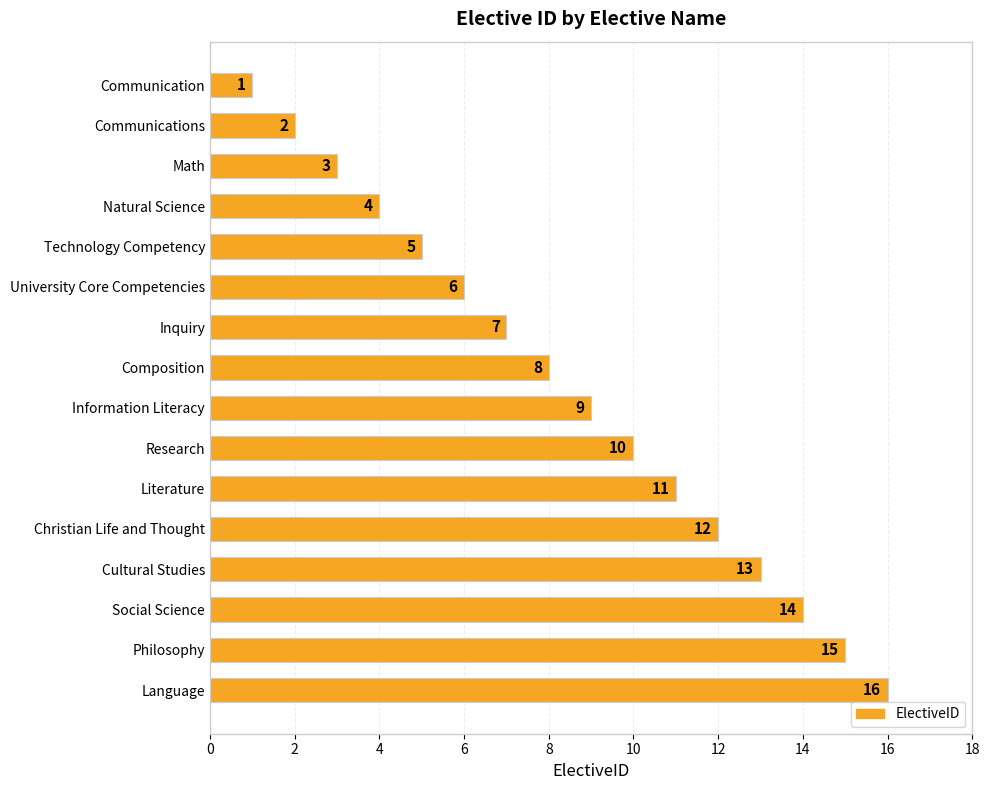

Rank the categories by value from lowest to highest.

Communication, Communications, Math, Natural Science, Technology Competency, University Core Competencies, Inquiry, Composition, Information Literacy, Research, Literature, Christian Life and Thought, Cultural Studies, Social Science, Philosophy, Language